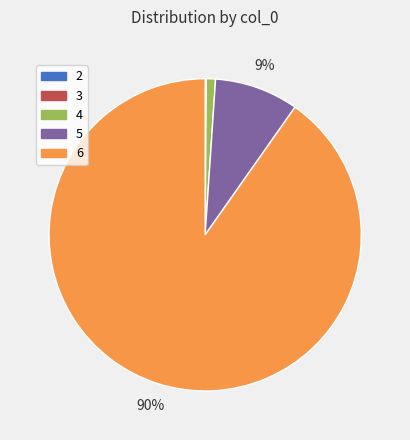

Combined, do 5 and 6 account for over 50%?

Yes